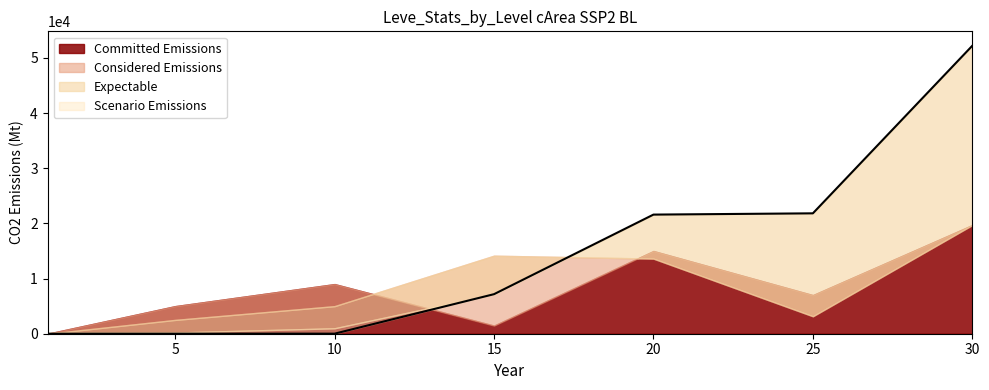

Between 5 and 25, which is larger?

25